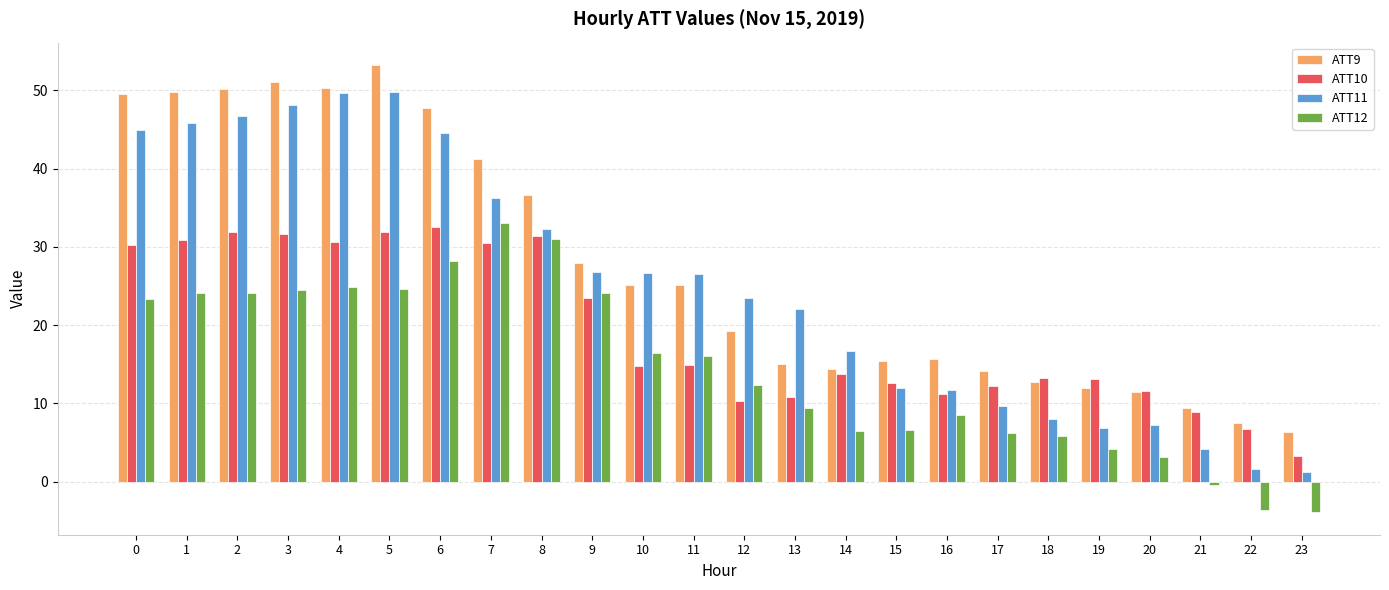

What is the difference between the maximum and minimum values in the ATT9 series?

46.9